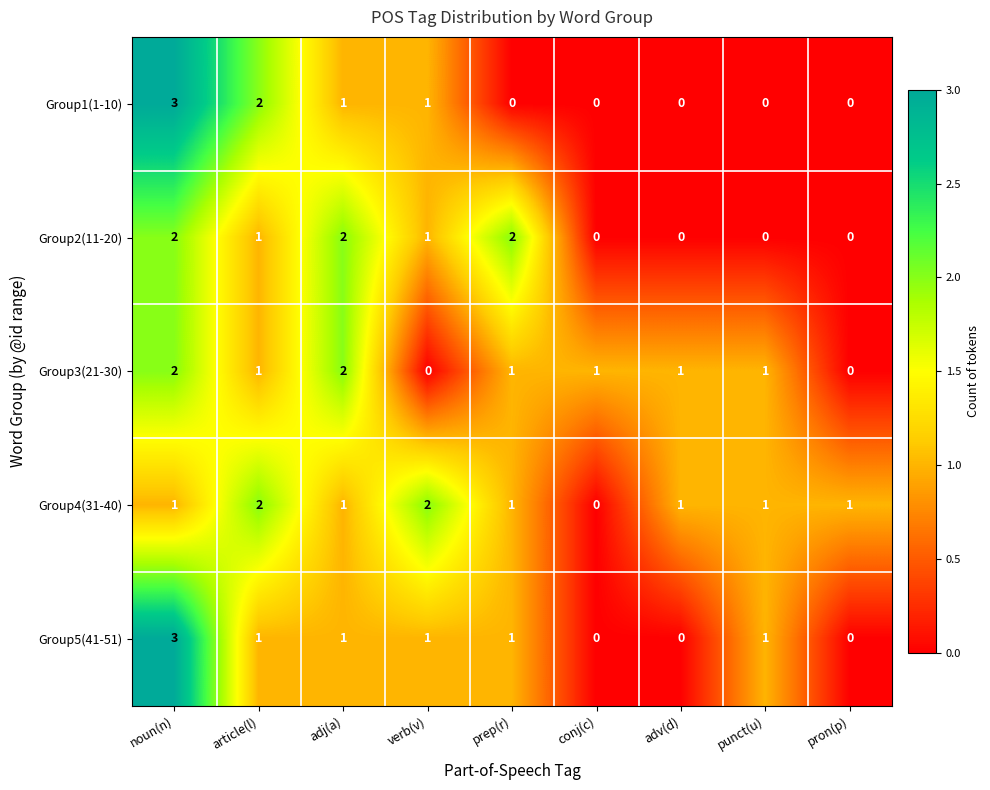

What is the difference between the maximum and second lowest values in the Group1(1-10) series?

3